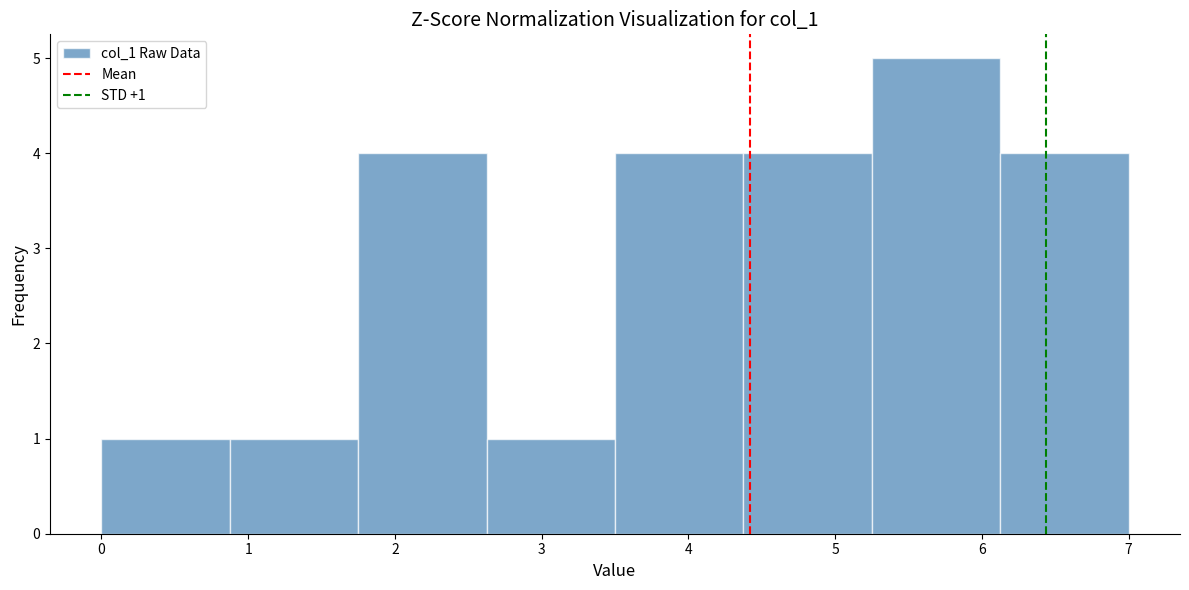

Over which range of the x-axis is the bar tallest?

5.3 to 6.1